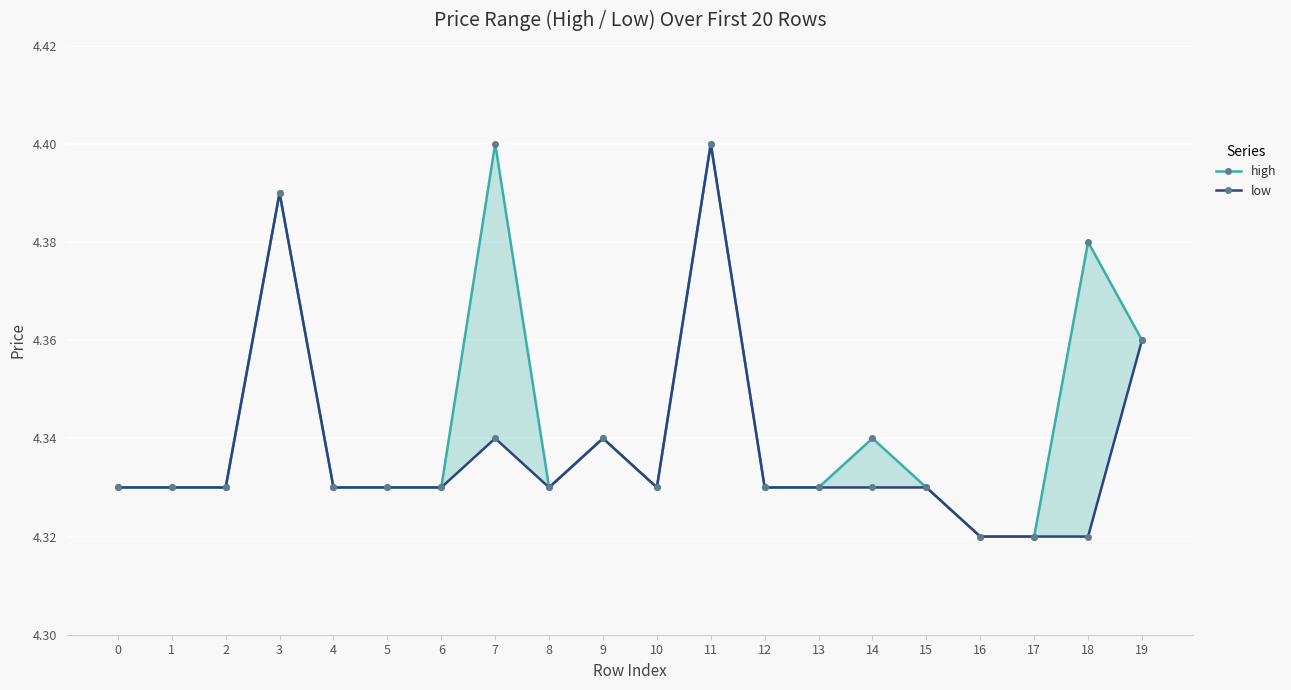

Where is the first local minimum for high?

8